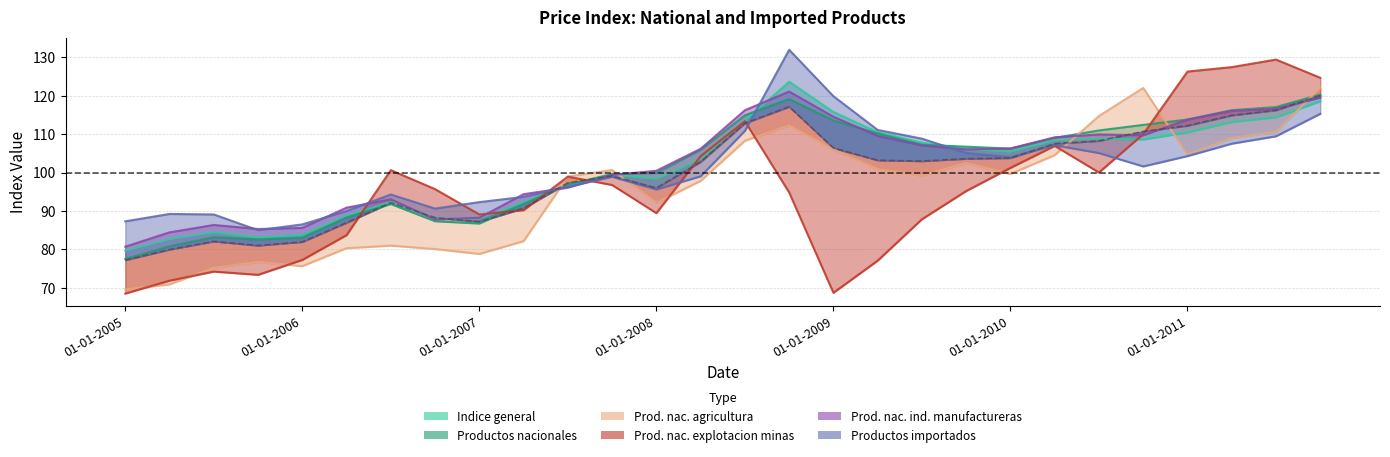

Reading left to right, extract all data points from this chart.

Indice general: 79.7	82.6	84.5	83.1	83.8	88.7	92.3	88.0	87.9	92.2	96.8	99.4	98.4	103.5	113.5	123.7	115.8	110.5	107.8	106.2	105.4	108.4	108.9	108.6	110.5	113.2	114.4	118.5
Productos nacionales: 77.5	80.8	83.2	82.6	83.0	88.3	91.8	87.3	86.7	91.8	96.9	99.6	99.9	105.9	114.9	119.1	113.6	110.2	107.2	106.8	106.2	109.0	111.0	112.4	113.8	116.2	117.1	120.3
Prod. nac. agricultura: 69.6	70.9	75.2	76.7	75.6	80.3	81.0	80.1	78.8	82.1	99.0	100.7	92.1	97.8	108.3	112.2	106.0	100.9	99.2	102.5	99.6	104.5	114.8	122.0	104.7	109.0	110.6	122.1
Prod. nac. explotacion minas: 68.5	71.8	74.2	73.4	77.2	83.7	100.6	95.7	89.1	90.2	98.9	96.8	89.4	104.3	113.4	94.8	68.7	77.1	87.8	95.2	101.2	107.0	100.0	110.0	126.3	127.5	129.4	124.7
Prod. nac. ind. manufactureras: 80.7	84.4	86.3	85.3	85.6	90.9	93.0	87.8	88.2	94.4	96.1	99.4	100.5	106.2	116.2	121.1	114.5	109.5	107.1	106.0	106.3	109.2	109.9	109.7	113.8	116.1	116.6	119.5
Productos importados: 87.3	89.2	89.1	85.0	86.5	90.0	94.3	90.6	92.3	93.7	96.3	98.9	95.6	99.0	110.9	132.0	119.9	111.1	108.8	105.1	104.0	107.1	105.1	101.6	104.3	107.5	109.5	115.3